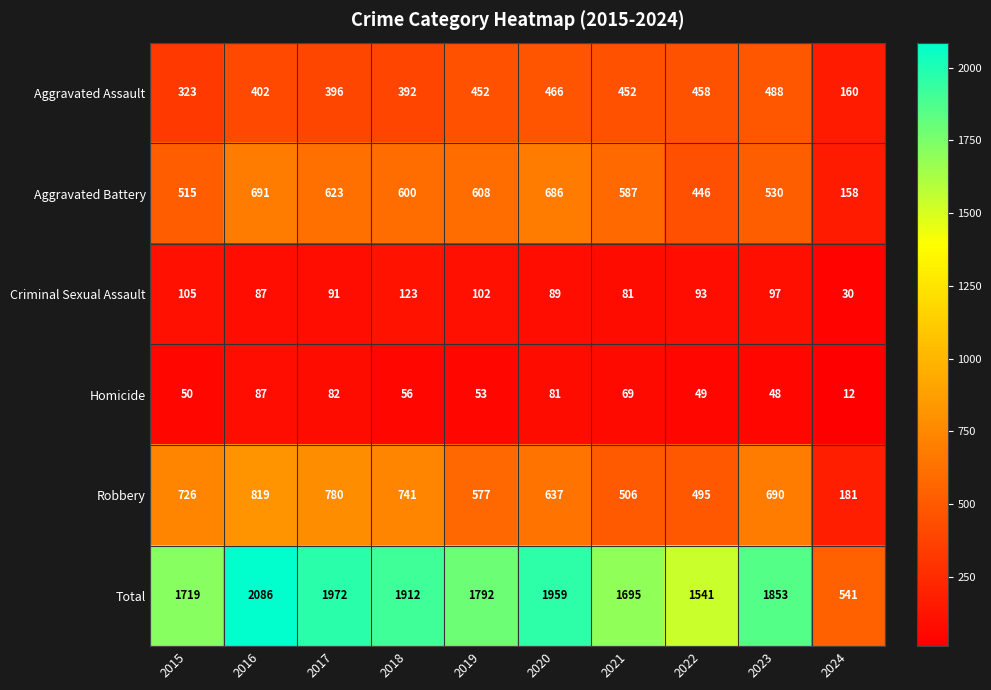

Where is Robbery nearest to the value 500?

2022